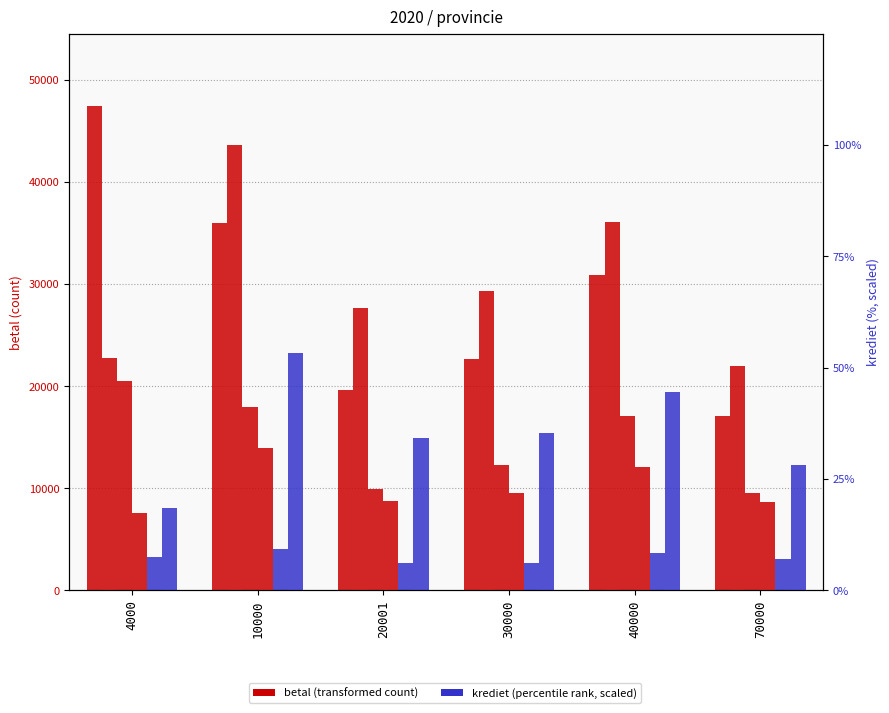

What is the sum of all v3122_krediet_lening_IP values?

138.7